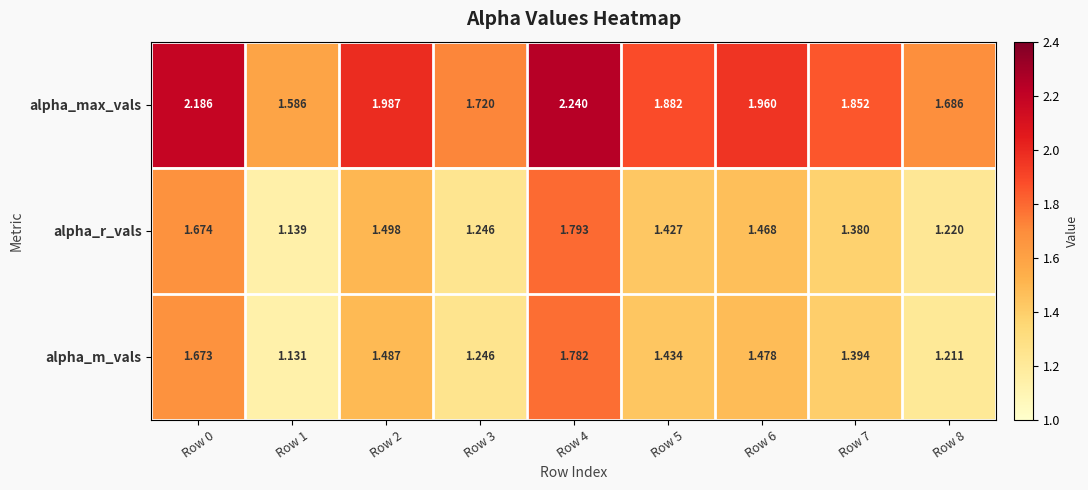

What is the total value across all series at Row 6?

4.9